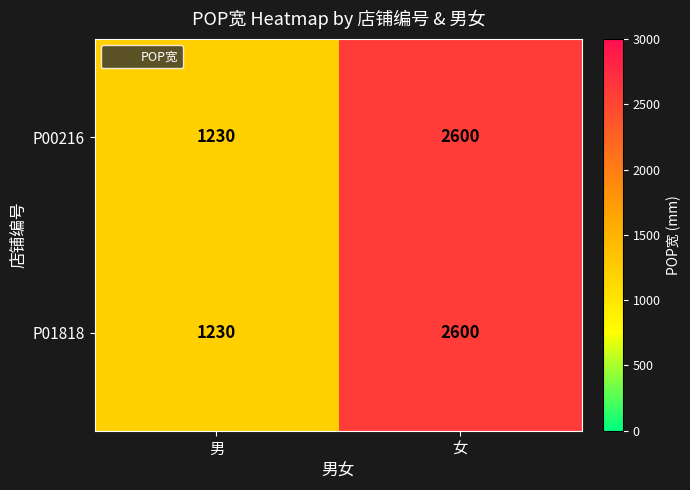

What is the minimum value for P00216?

1230